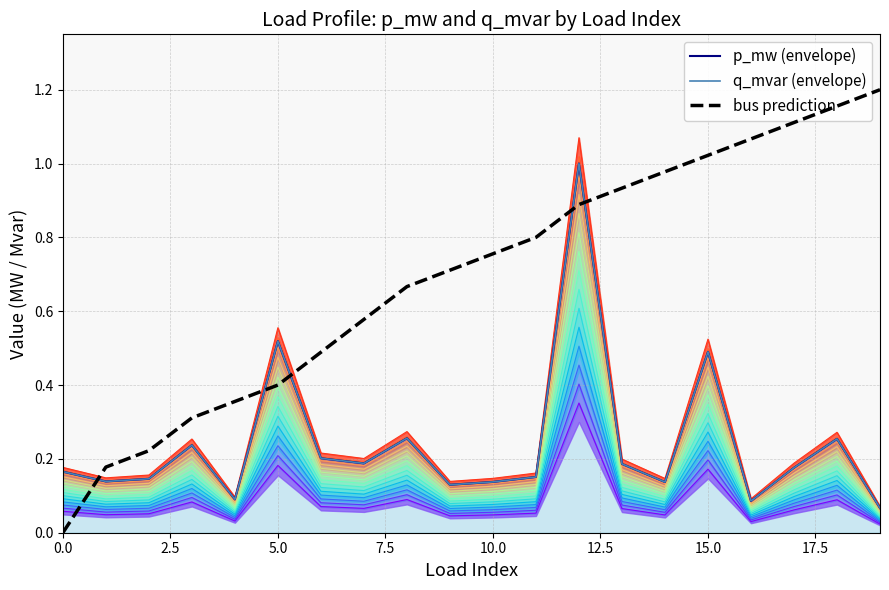

The bus prediction series shows 0.5 at 5.0. True or false?

False